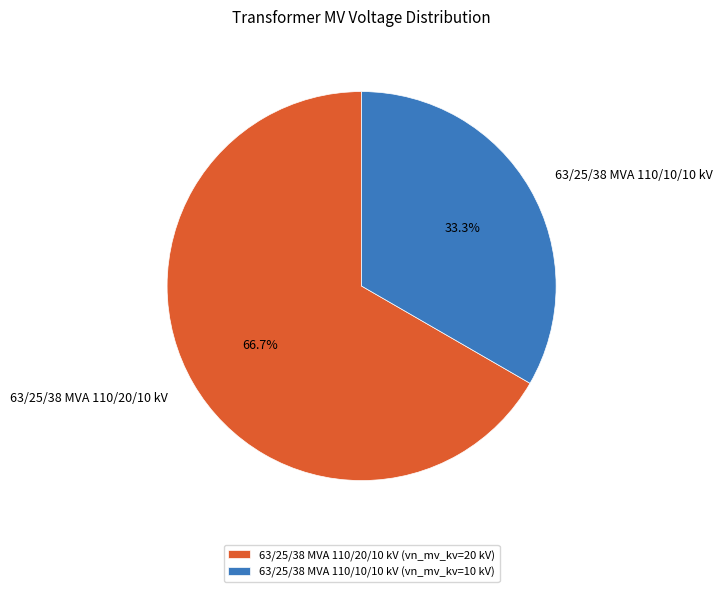

How many slices are in this pie chart?

2